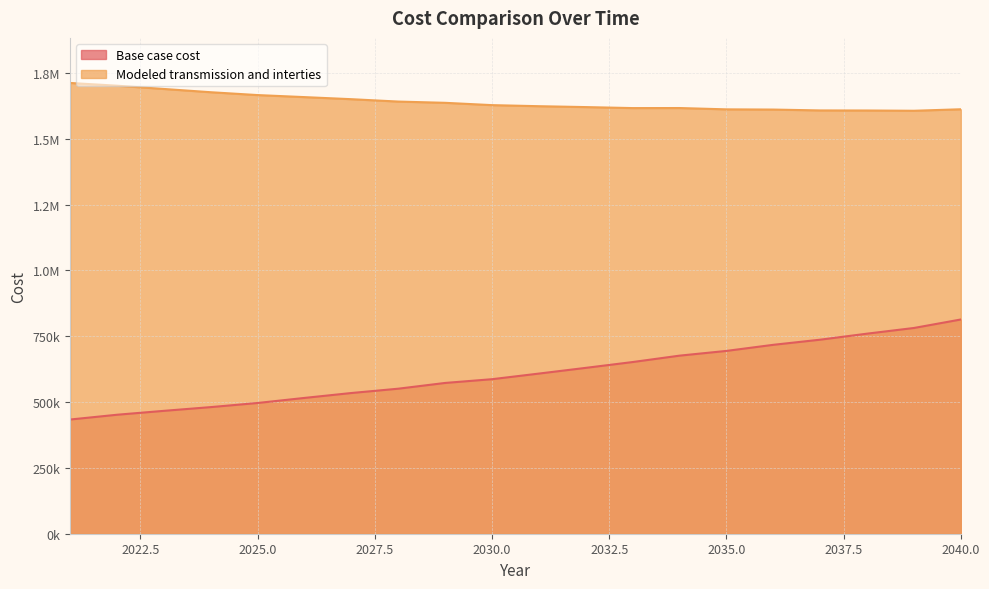

True or false: Modeled transmission and interties and Base case cost intersect in this chart.

False